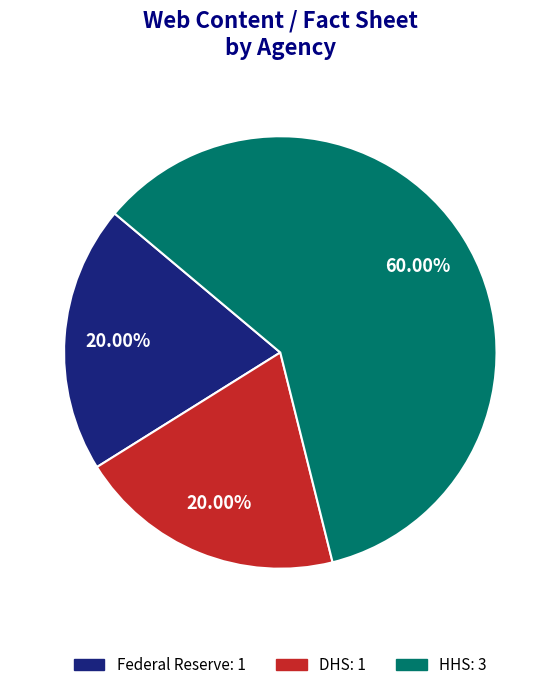

Is there a majority slice in this chart?

Yes